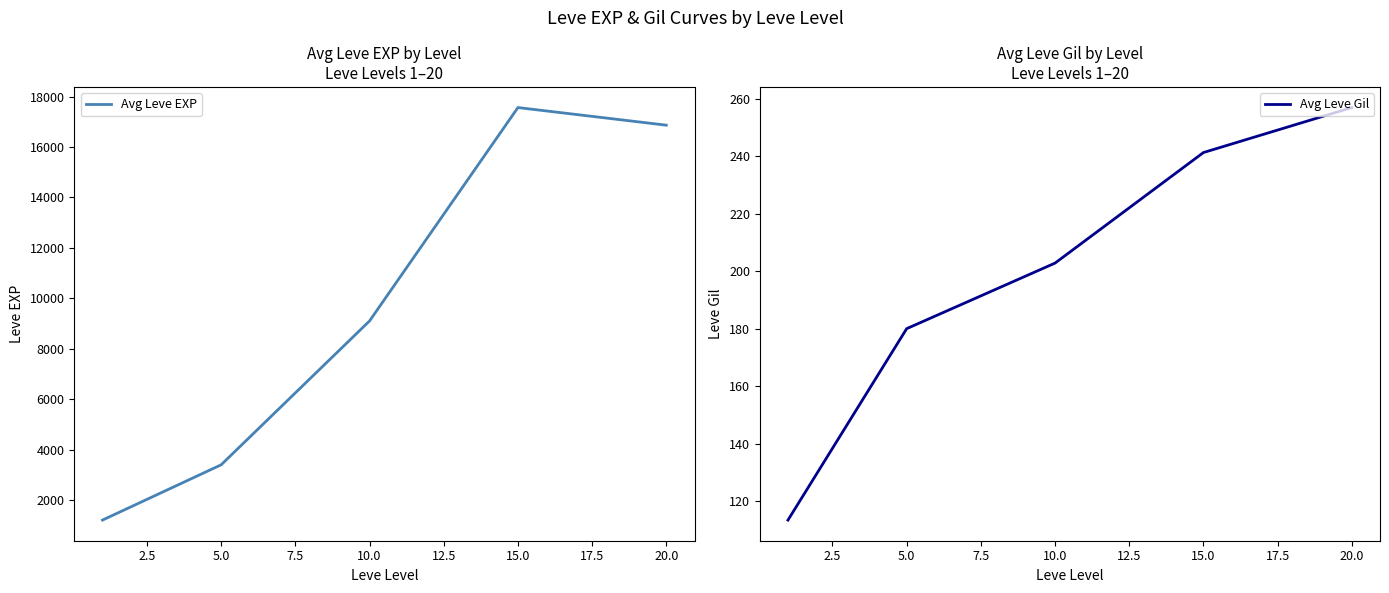

What is the maximum value for Avg Leve EXP?

17563.3